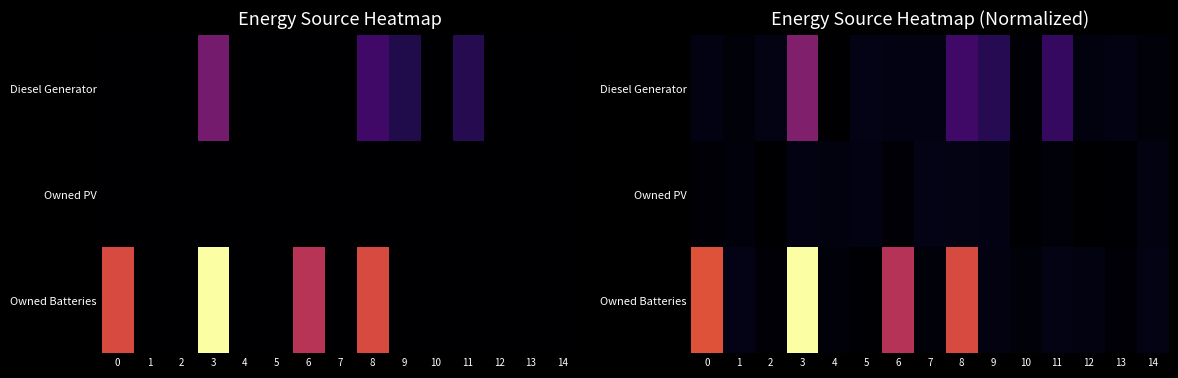

Is it true that Owned Batteries equals 122.9 at 8?

False